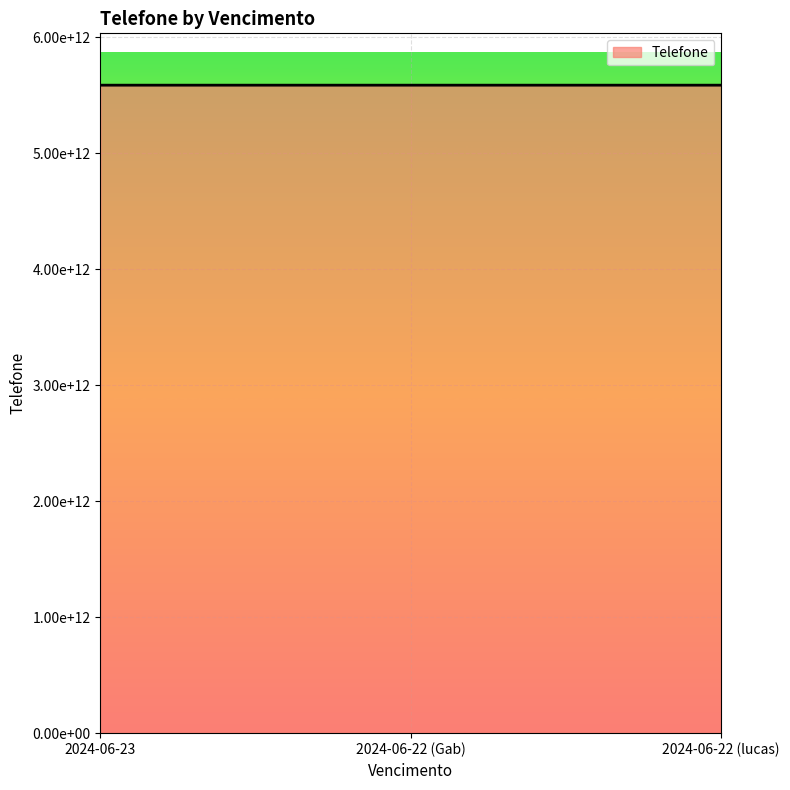

Reading left to right, extract all data points from this chart.

2024-06-23=5585987914794	2024-06-22 (Gab)=5585998689339	2024-06-22 (lucas)=5585992873424